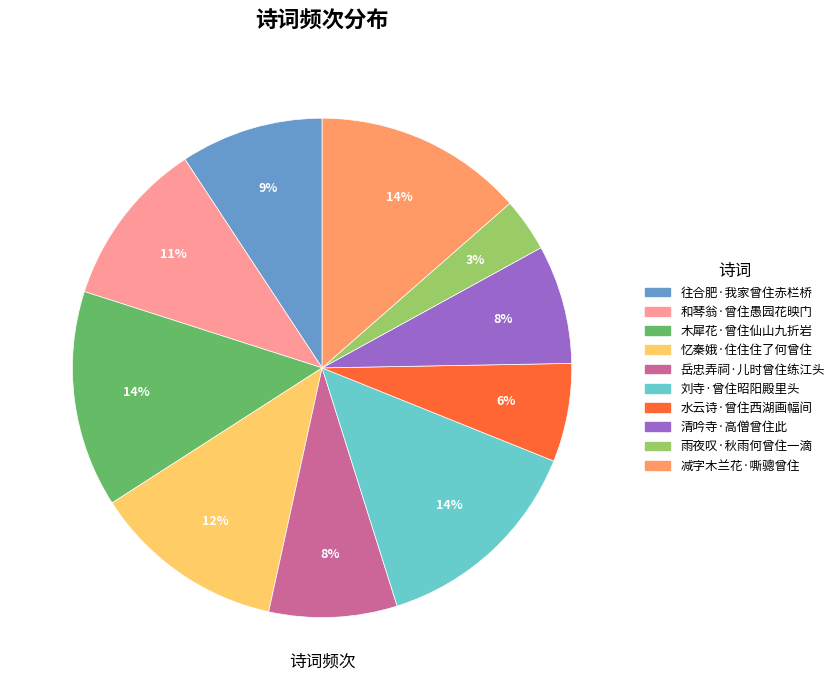

To the nearest percent, what portion does 刘寺·曾住昭阳殿里头 represent?

14%